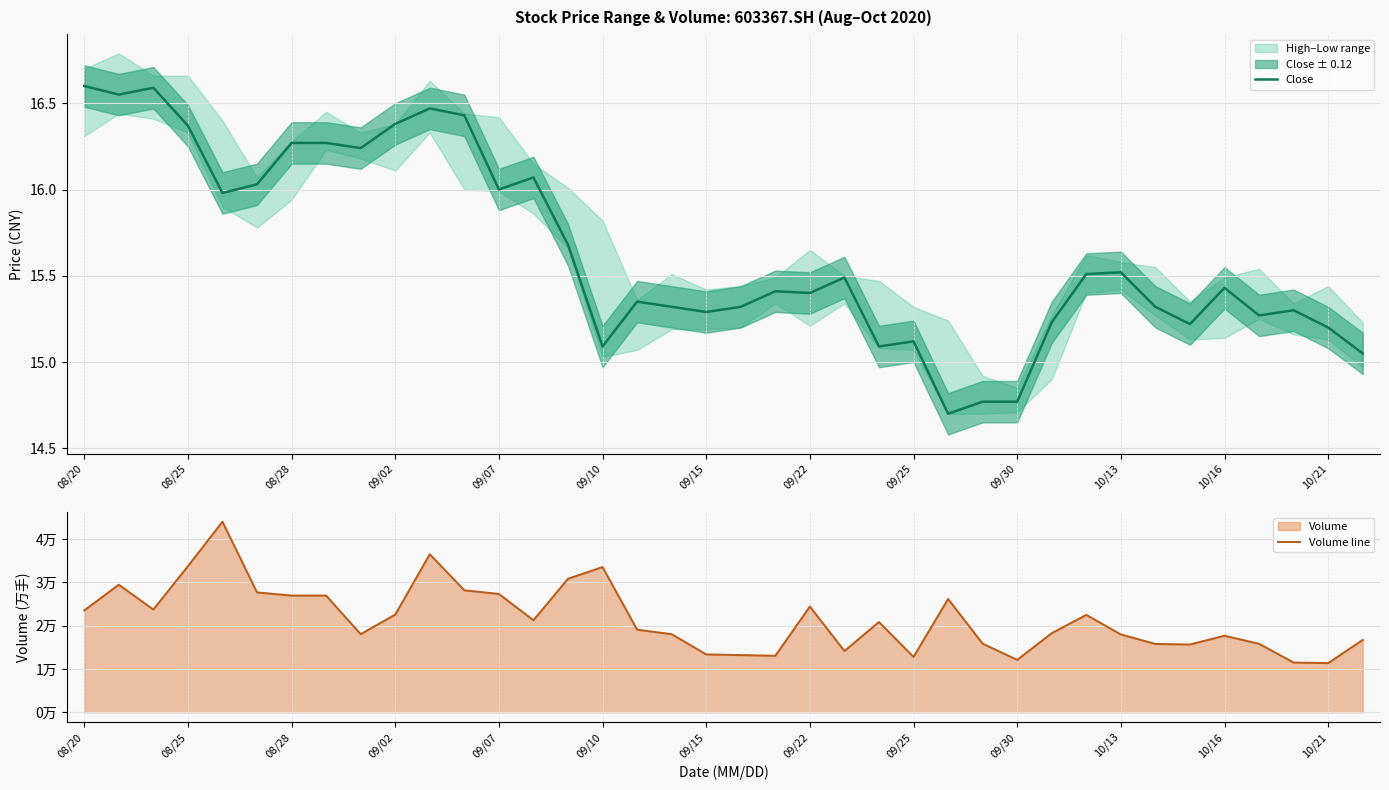

True or false: Close has a value of 6.9 at 10/13.

False